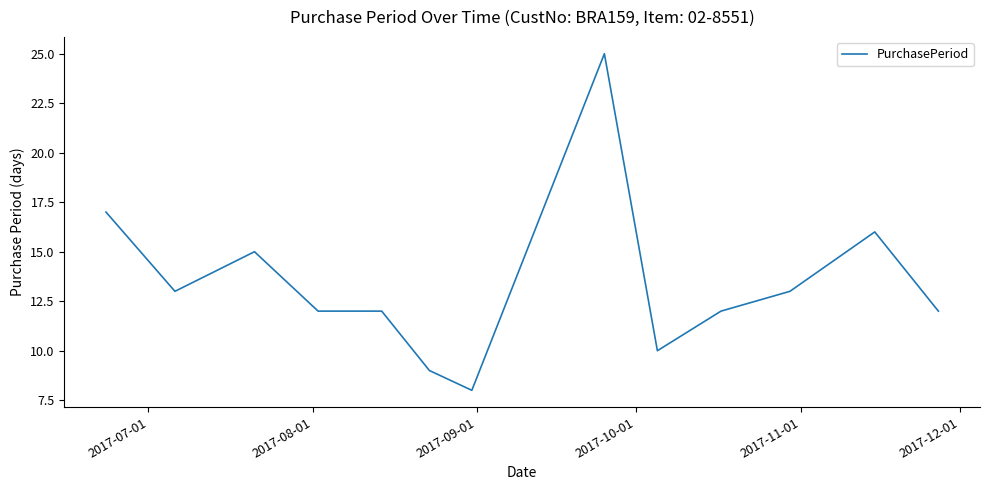

Reading left to right, transcribe all the data shown in this chart.

17	13	15	12	12	9	8	25	10	12	13	16	12